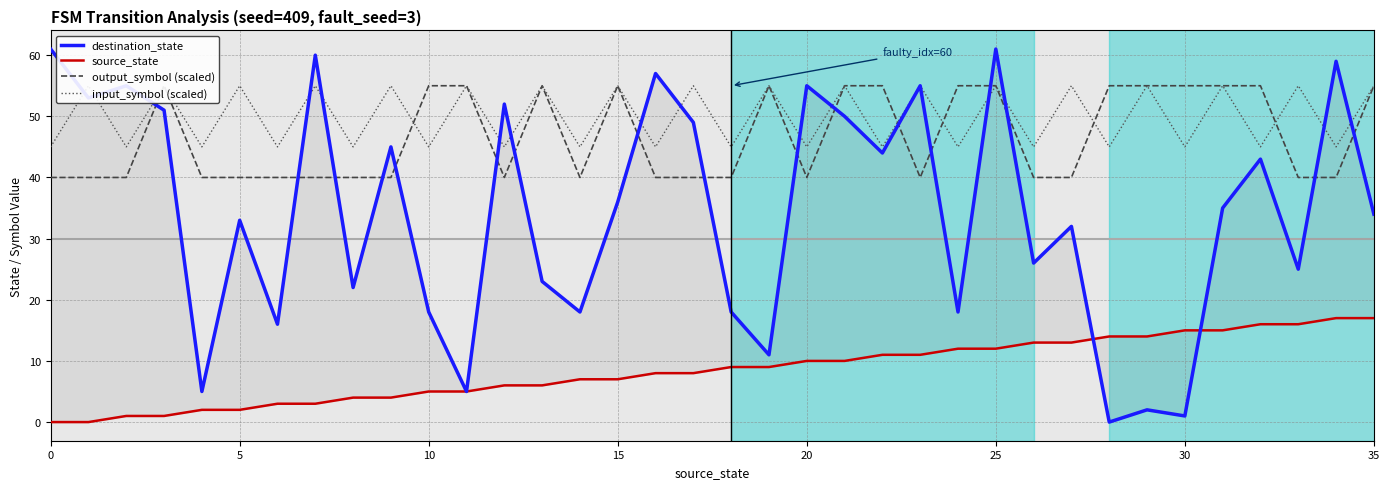

What is the label of the 33rd point from the left?

32